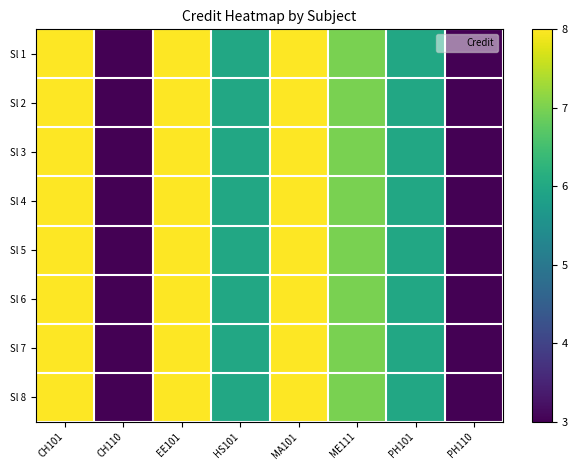

Reading left to right, what are all the values shown in this chart?

Sl 1: CH101=8	CH110=3	EE101=8	HS101=6	MA101=8	ME111=7	PH101=6	PH110=3
Sl 2: CH101=8	CH110=3	EE101=8	HS101=6	MA101=8	ME111=7	PH101=6	PH110=3
Sl 3: CH101=8	CH110=3	EE101=8	HS101=6	MA101=8	ME111=7	PH101=6	PH110=3
Sl 4: CH101=8	CH110=3	EE101=8	HS101=6	MA101=8	ME111=7	PH101=6	PH110=3
Sl 5: CH101=8	CH110=3	EE101=8	HS101=6	MA101=8	ME111=7	PH101=6	PH110=3
Sl 6: CH101=8	CH110=3	EE101=8	HS101=6	MA101=8	ME111=7	PH101=6	PH110=3
Sl 7: CH101=8	CH110=3	EE101=8	HS101=6	MA101=8	ME111=7	PH101=6	PH110=3
Sl 8: CH101=8	CH110=3	EE101=8	HS101=6	MA101=8	ME111=7	PH101=6	PH110=3